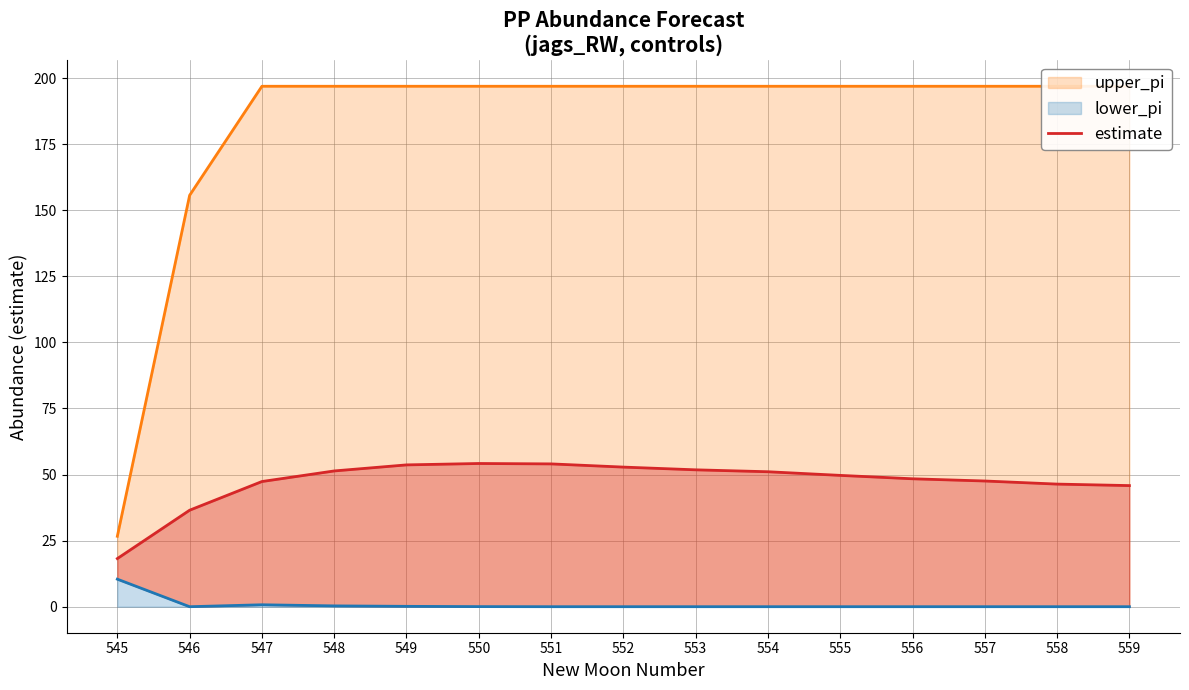

What is the sum of all lower_pi values?

11.6